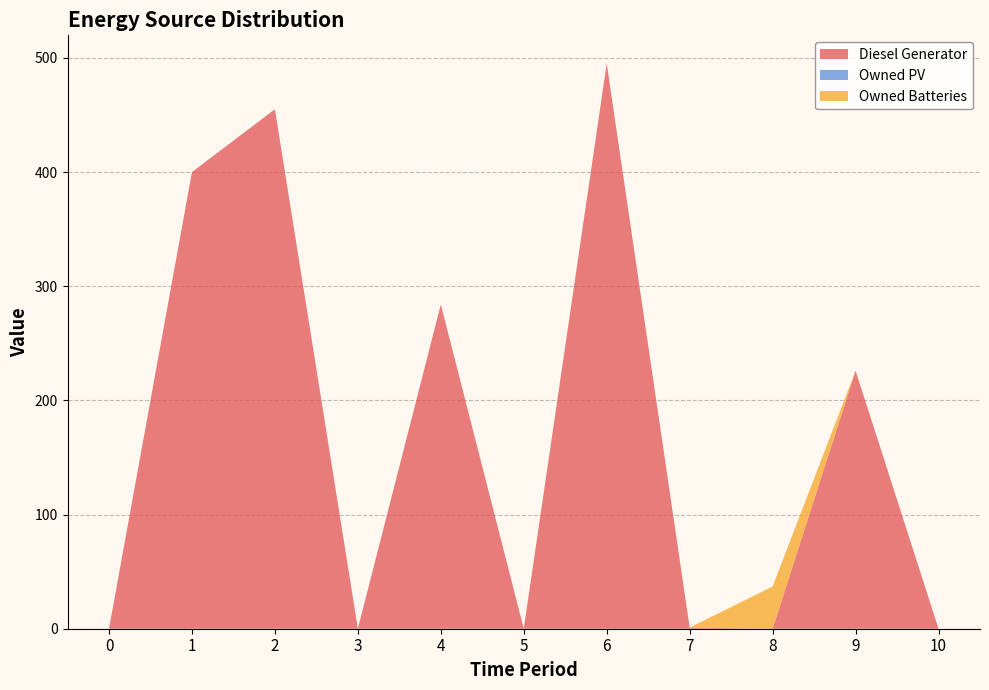

Reading right to left, transcribe all the data shown in this chart.

Diesel Generator: 10=0	9=226	8=0	7=1	6=495	5=0	4=284	3=0	2=455	1=400	0=0
Owned PV: 10=0	9=0	8=0	7=0	6=0	5=0	4=0	3=0	2=0	1=0	0=0
Owned Batteries: 10=0	9=0	8=37	7=0	6=0	5=0	4=0	3=0	2=0	1=0	0=0